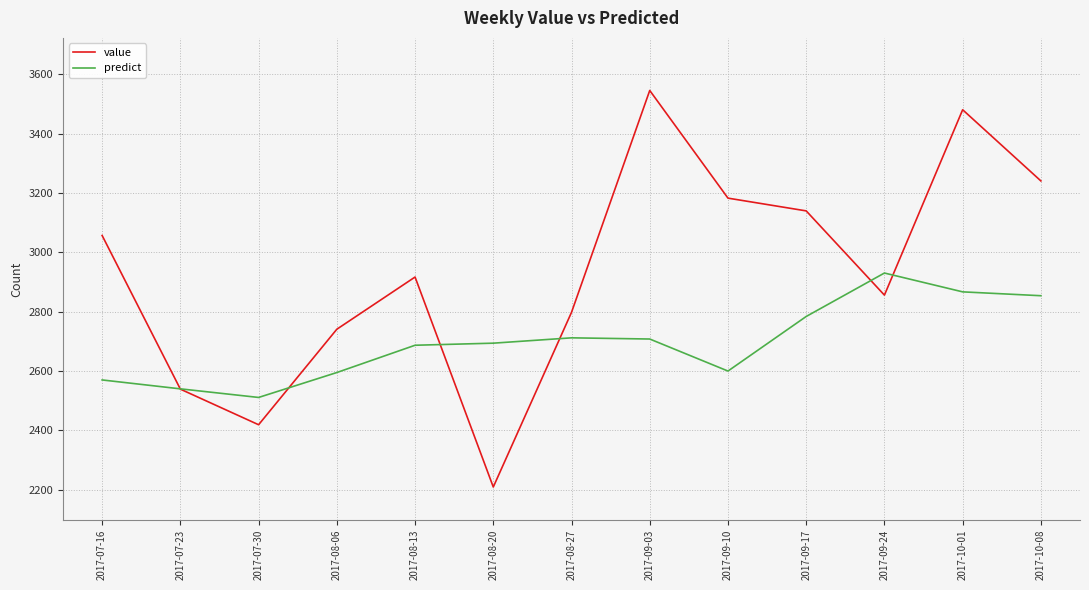

What value does the predict series have at 2017-09-17?

2784.0